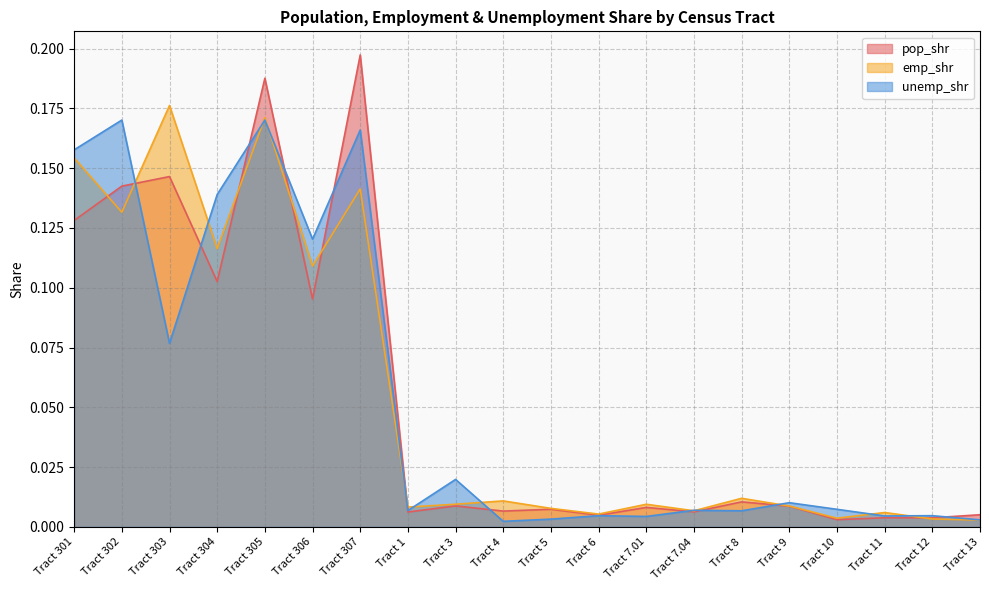

What is the greatest value displayed?

0.2